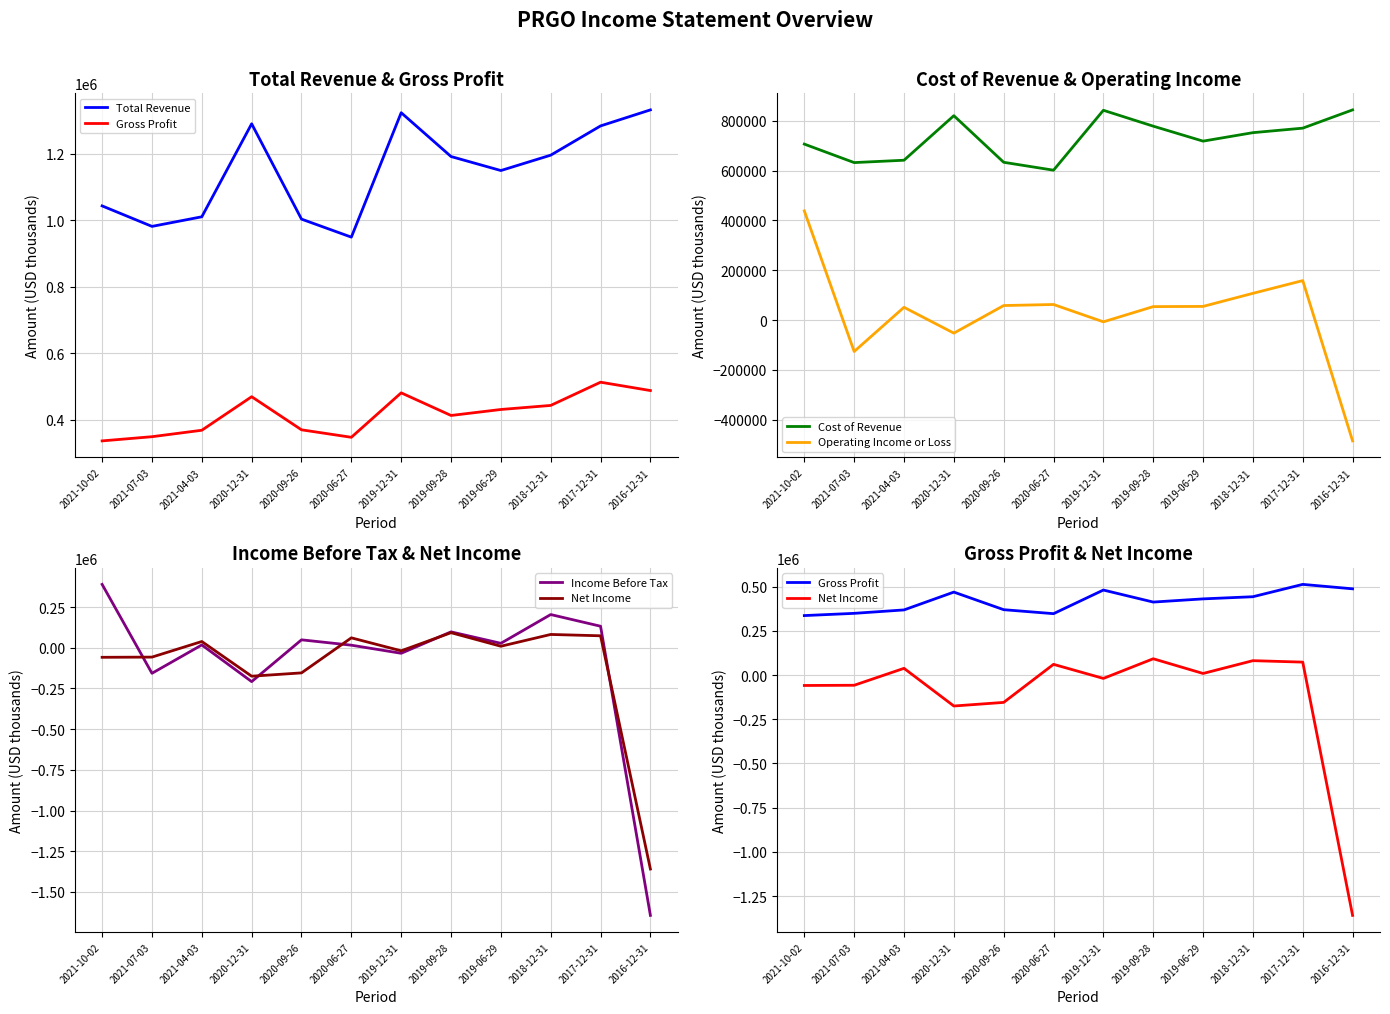

What position from the left is 2020-12-31?

4